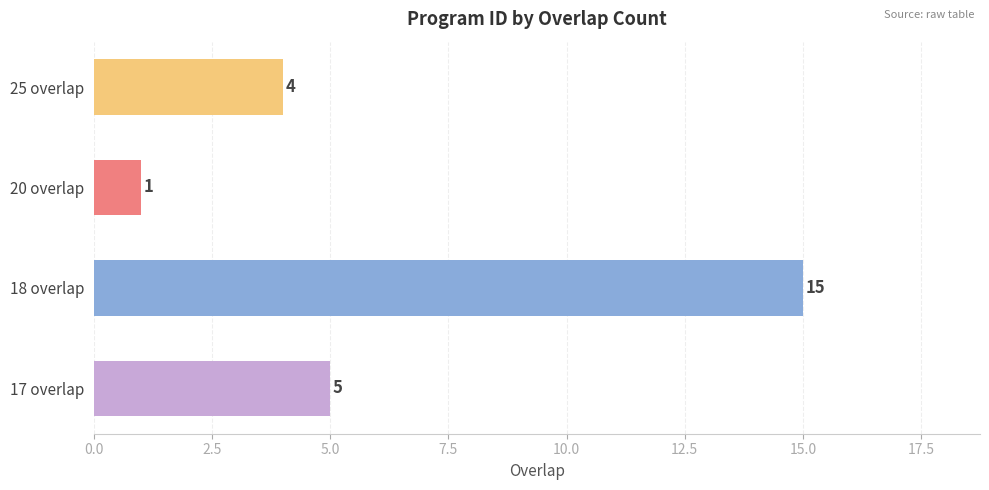

What is the label of the 3rd bar from the bottom?

20 overlap